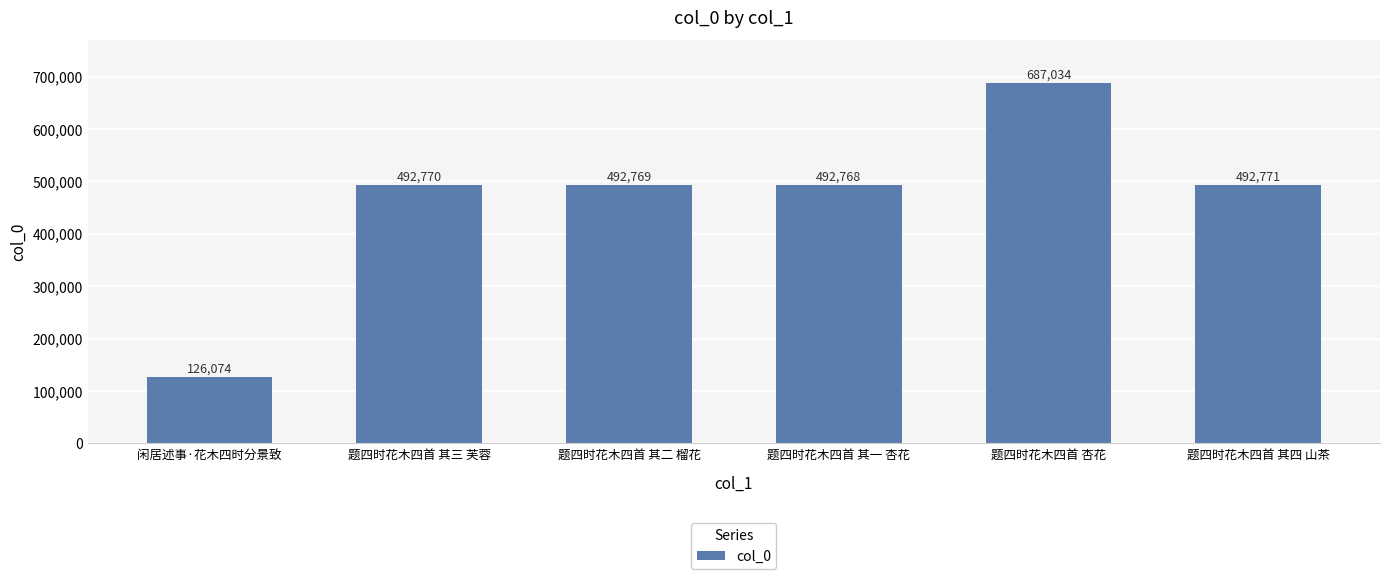

What is the change in value from 题四时花木四首 杏花 to 题四时花木四首 其四 山茶?

-194263